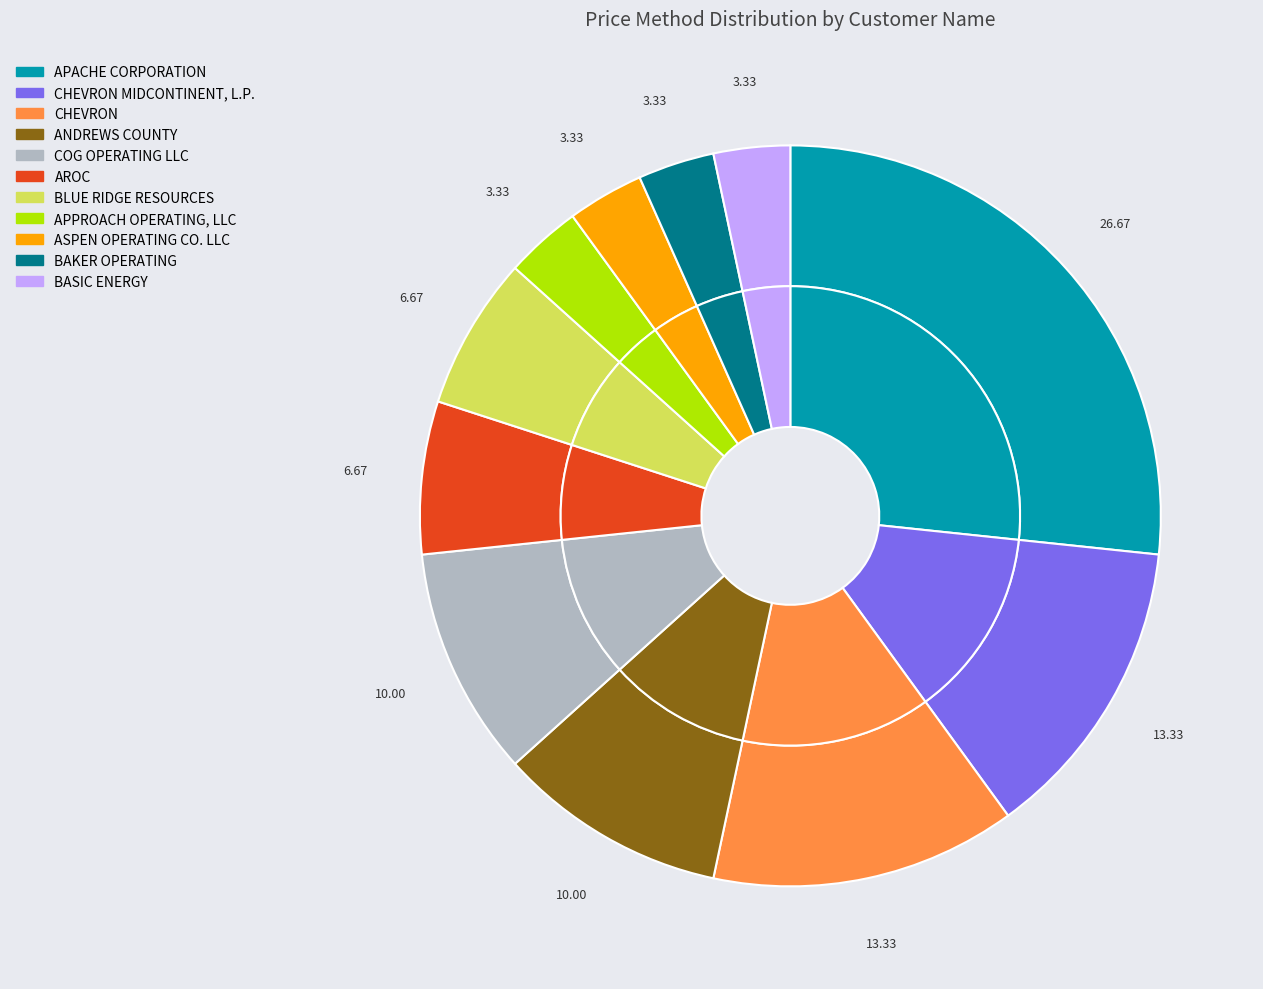

To the nearest percent, what is the difference between the largest and smallest slice percentages?

23%